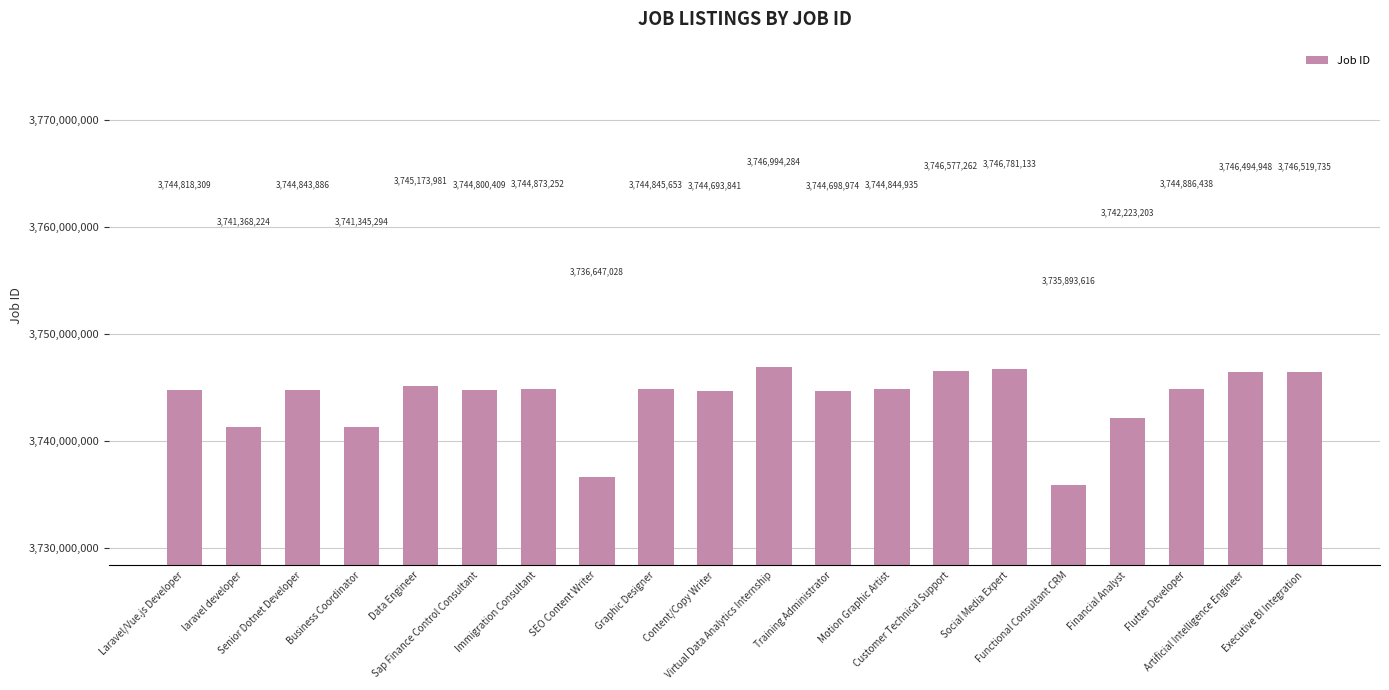

Which has a higher value, Motion Graphic Artist or Senior Dotnet Developer?

Motion Graphic Artist